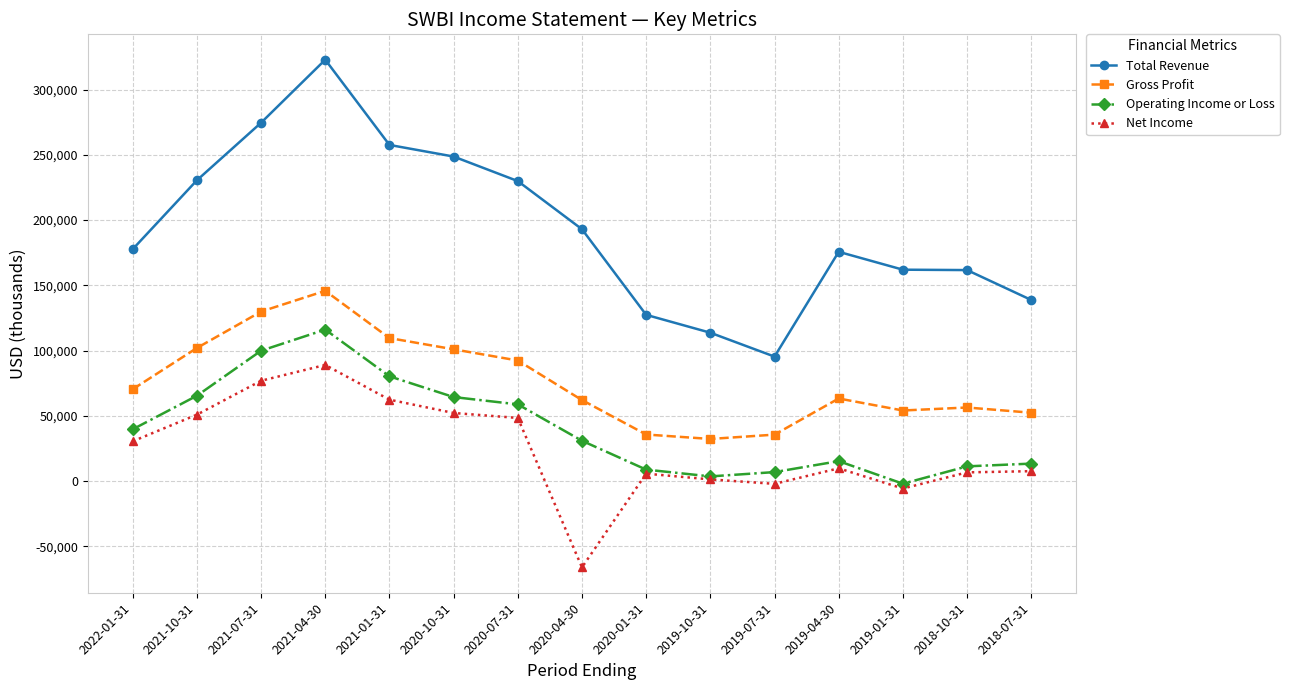

True or false: Total Revenue and Net Income intersect in this chart.

False